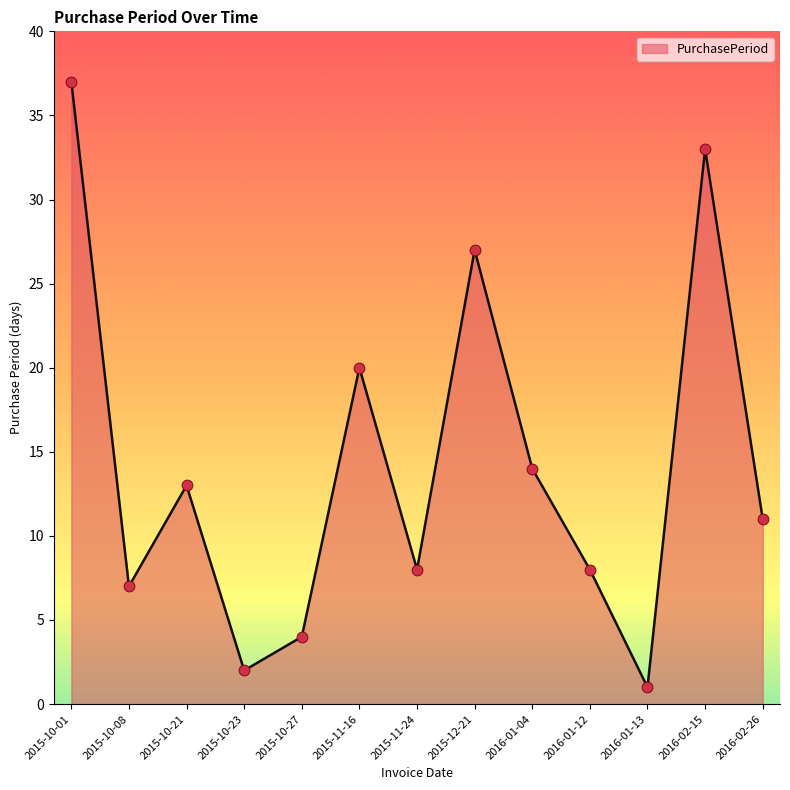

Which has a higher value, 2015-10-08 or 2016-02-15?

2016-02-15